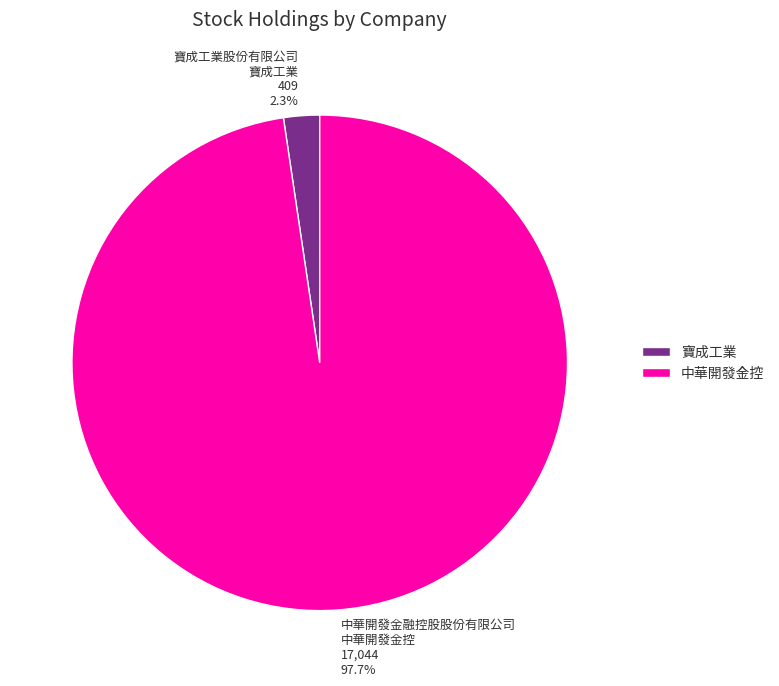

Which category has the biggest portion of the pie?

中華開發金控